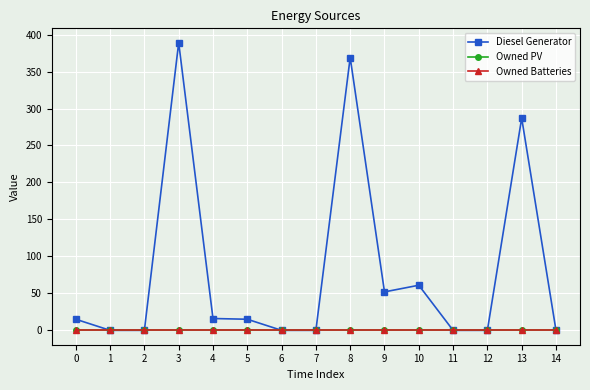

Is this an area chart (filled region under the line)?

No